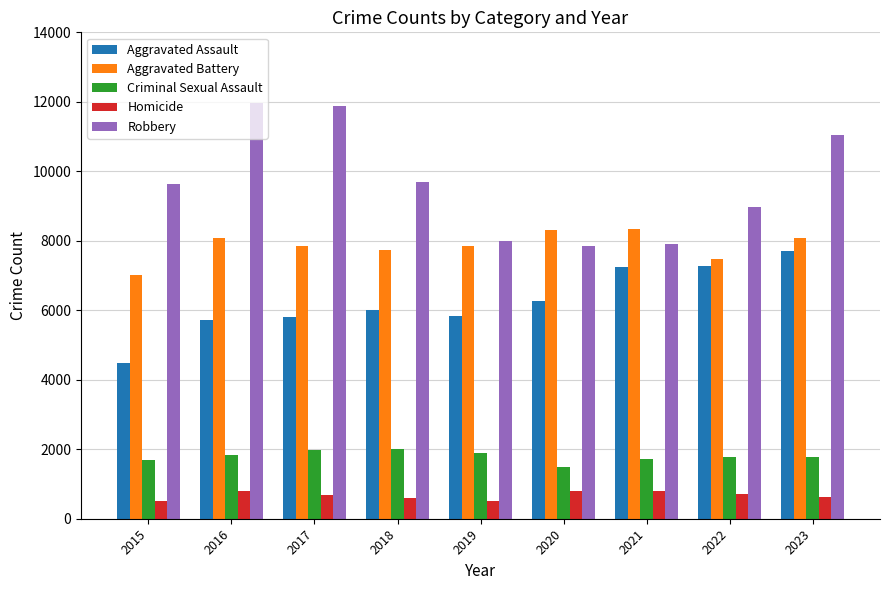

Between 2020 and 2023, which series saw the biggest shift?

Robbery